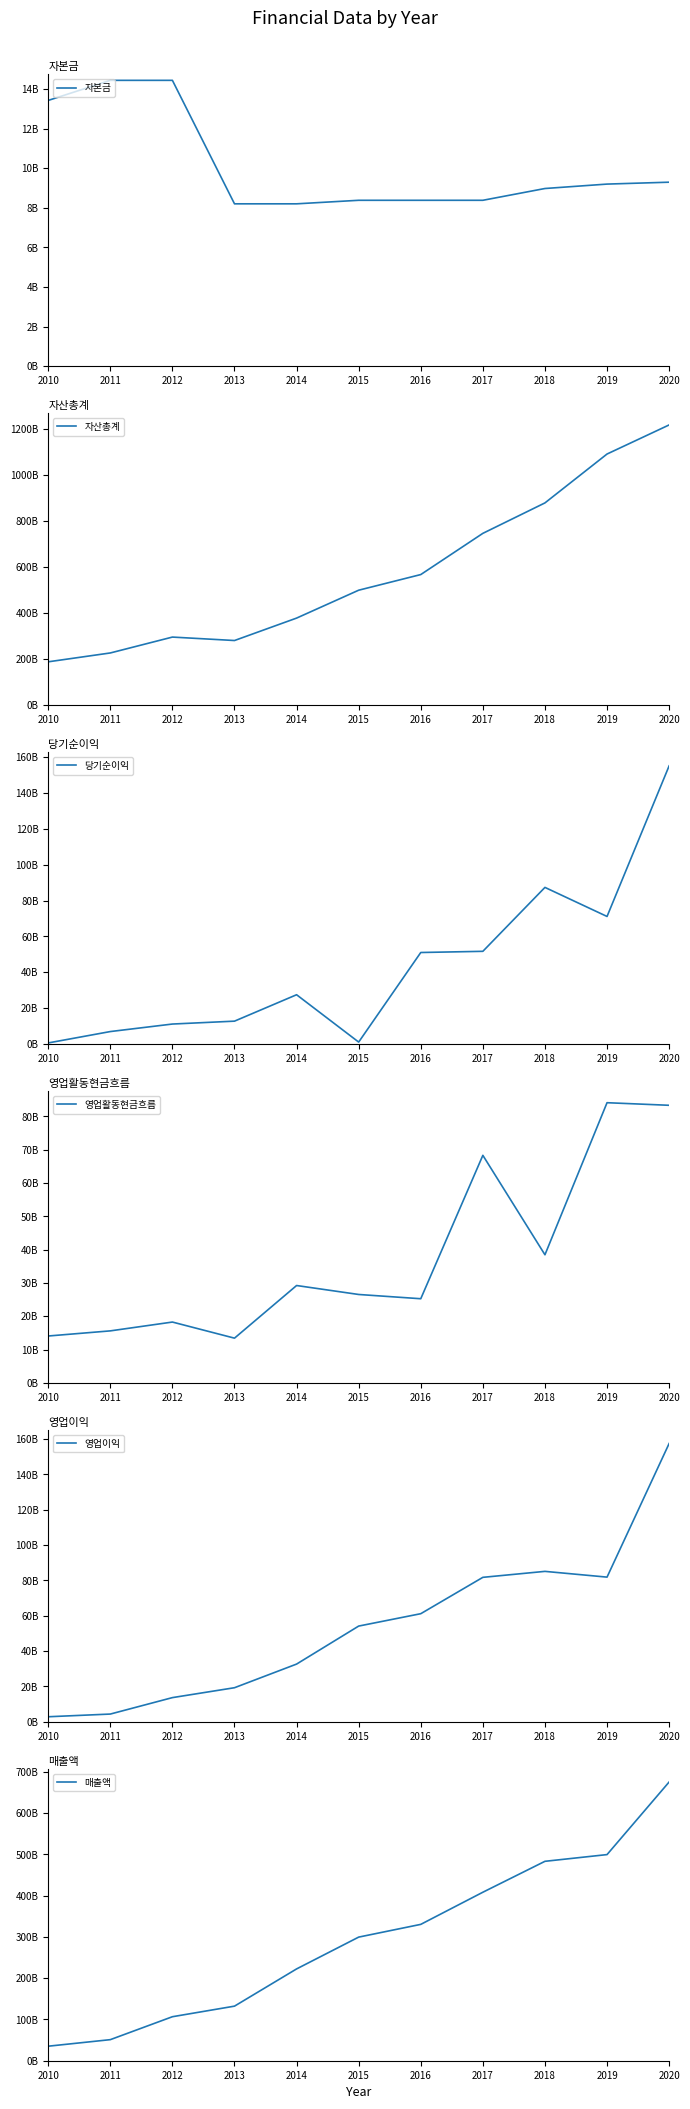

Does the chart display data point markers on the line(s)?

No